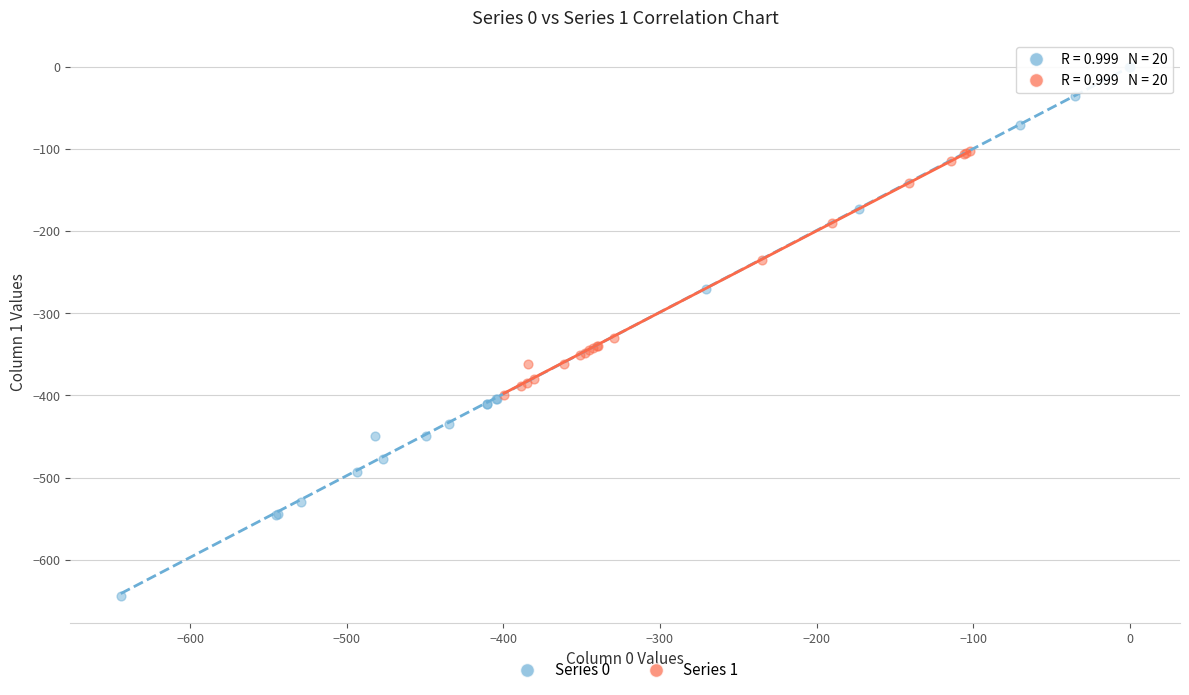

Which series reaches the minimum Y coordinate?

Series 0